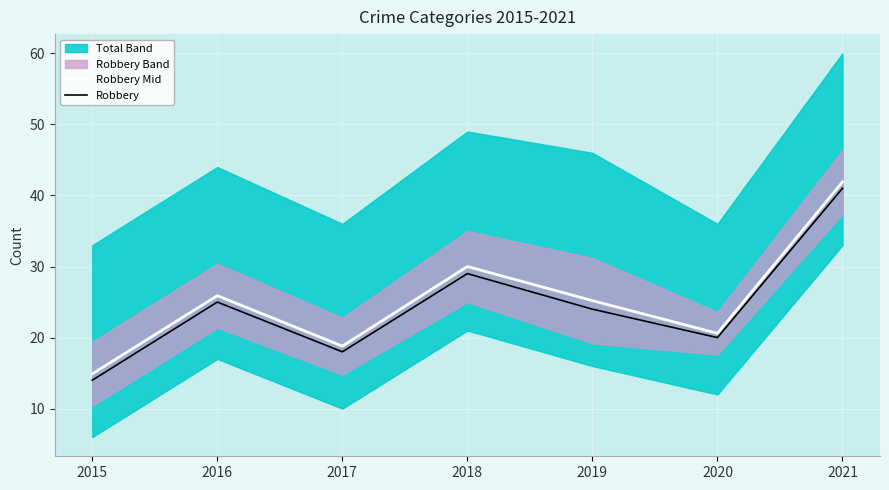

True or false: Robbery Mid and Robbery cross at least once.

False